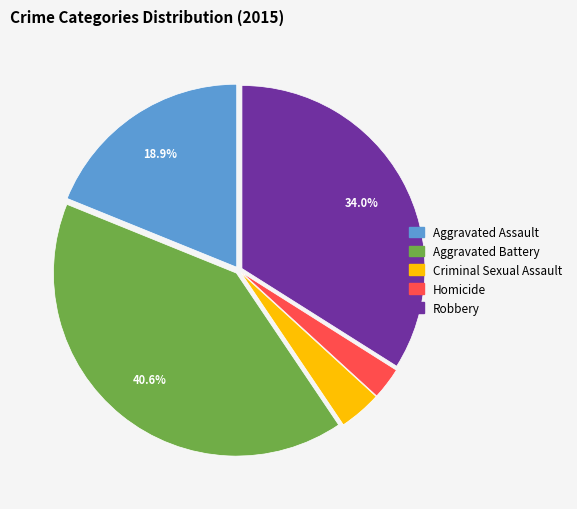

To the nearest percent, what percentage of the pie is Robbery?

34%